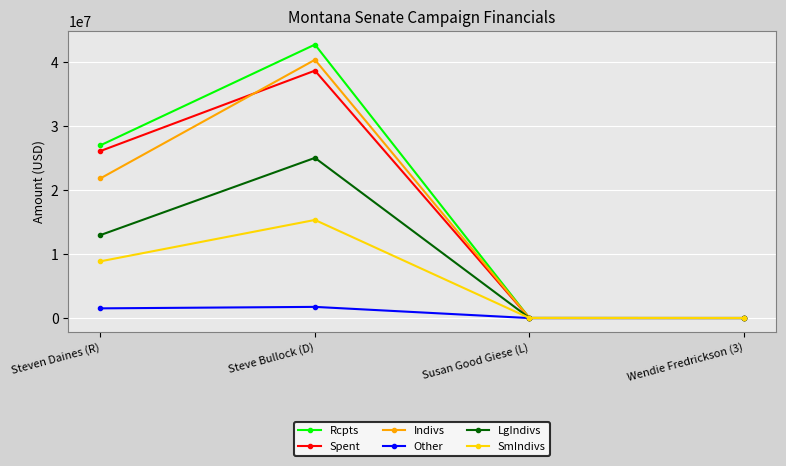

At which label does LgIndivs first exceed 12978003?

Steven Daines (R)